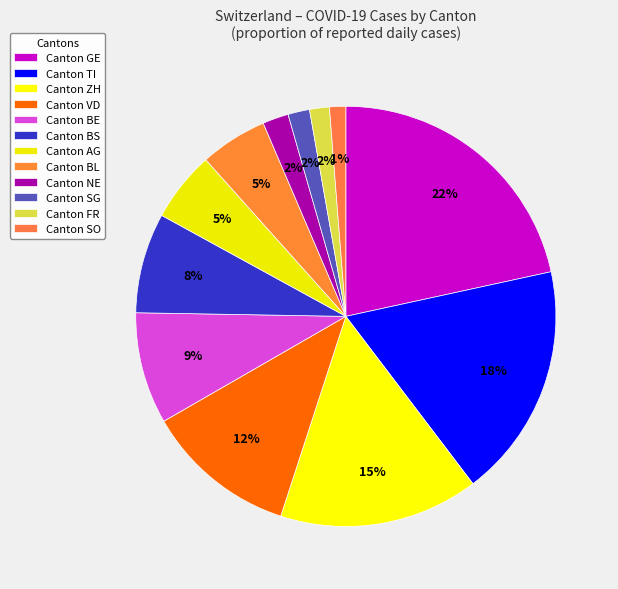

How many segments does this pie chart have?

12